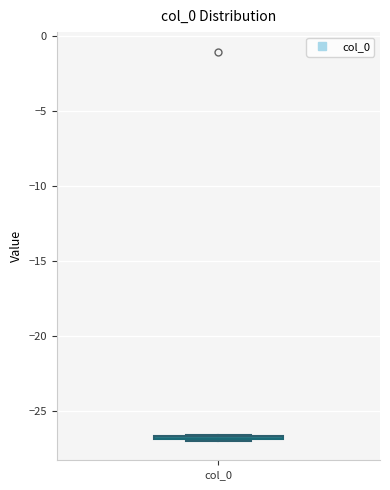

Where is the lower edge of the box for col_0 on the y-axis? The values are not printed on the chart, so give them approximately, as read against the axis.

-27.0